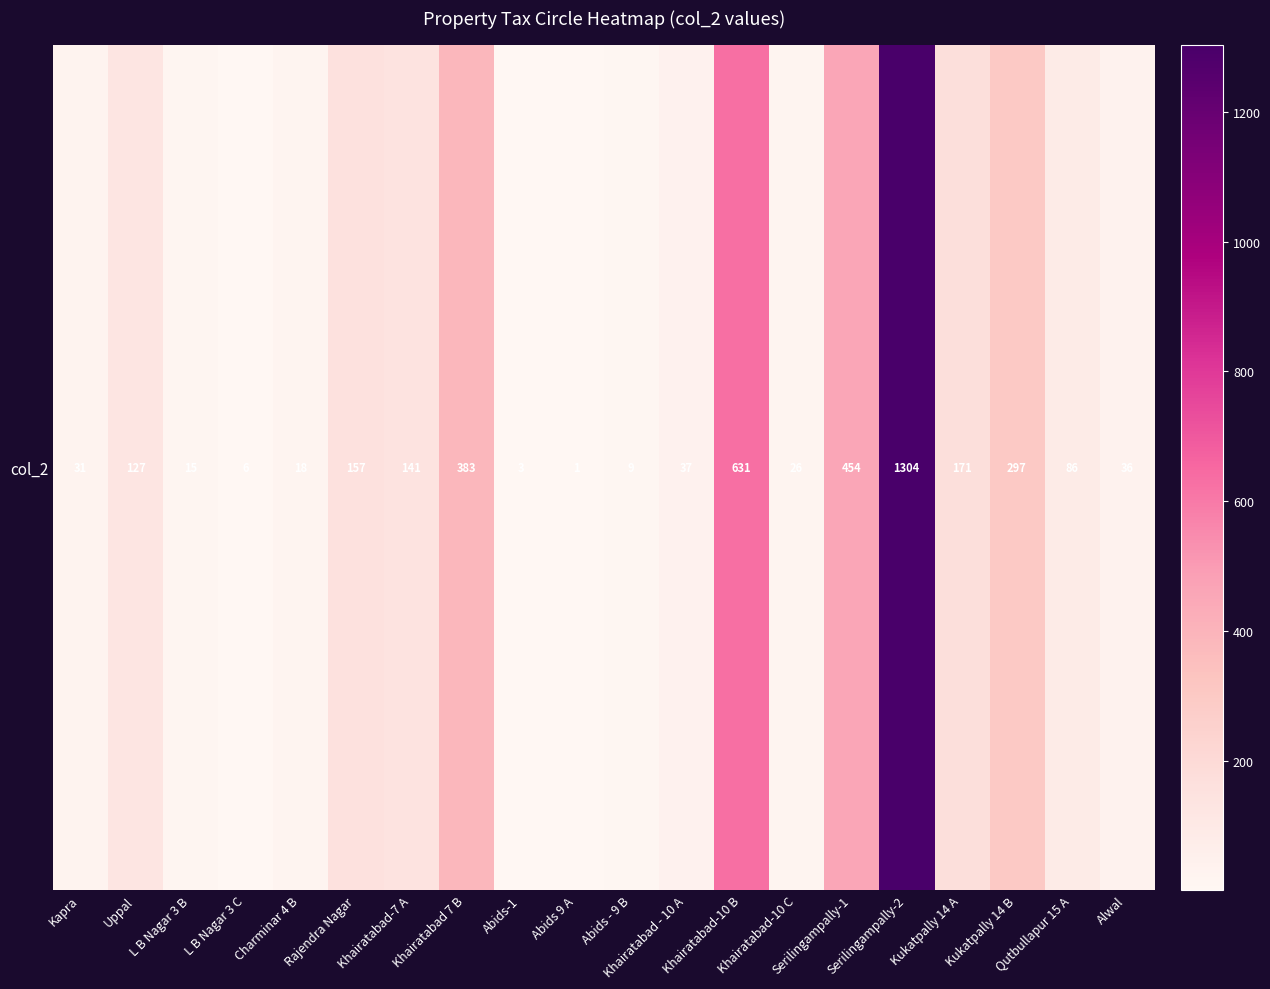

How many values exceed 86?

9